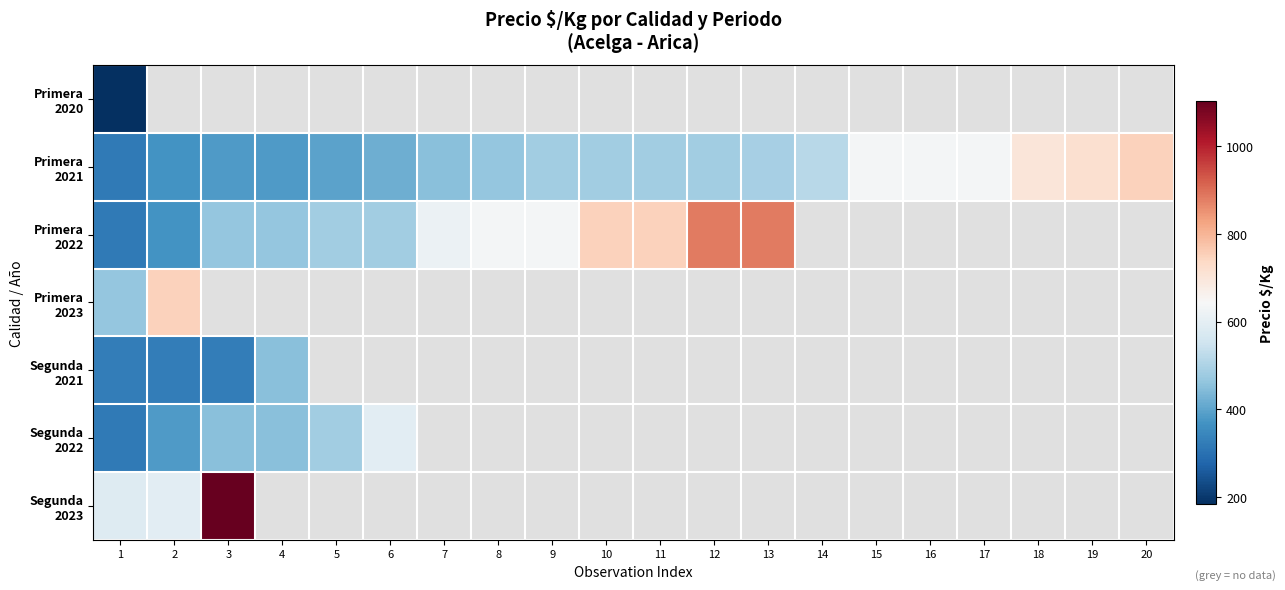

Is the value of Segunda 2023 at 9 greater than the value of Primera 2022 at 10?

No